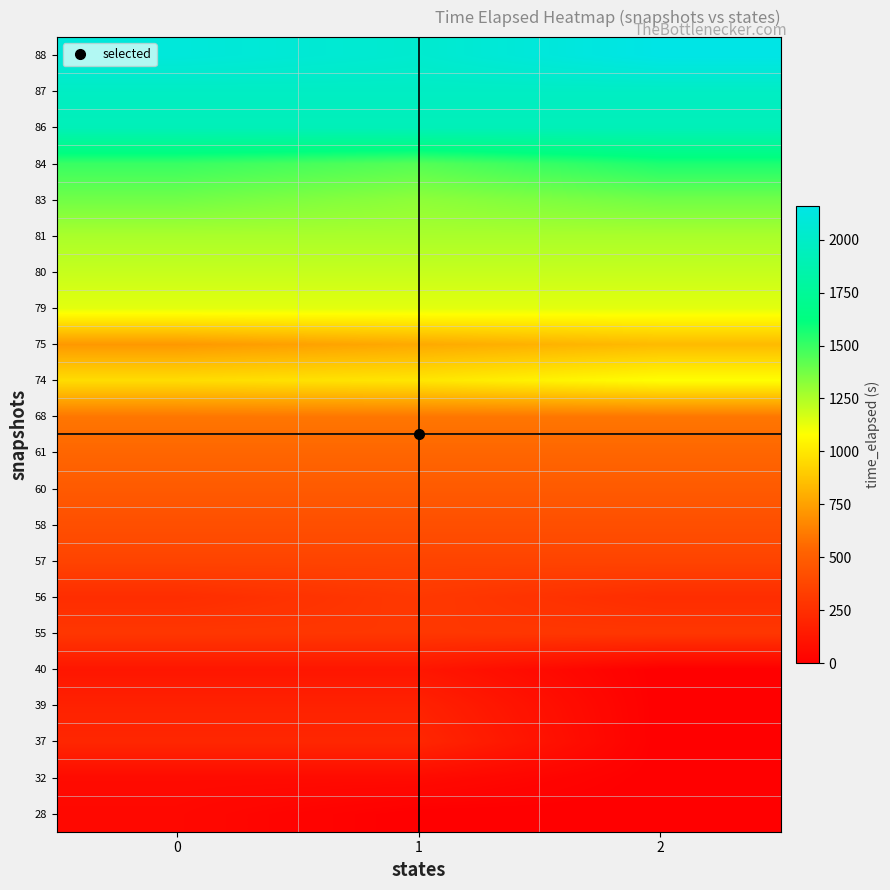

At how many categories does at least one series exceed 23?

3